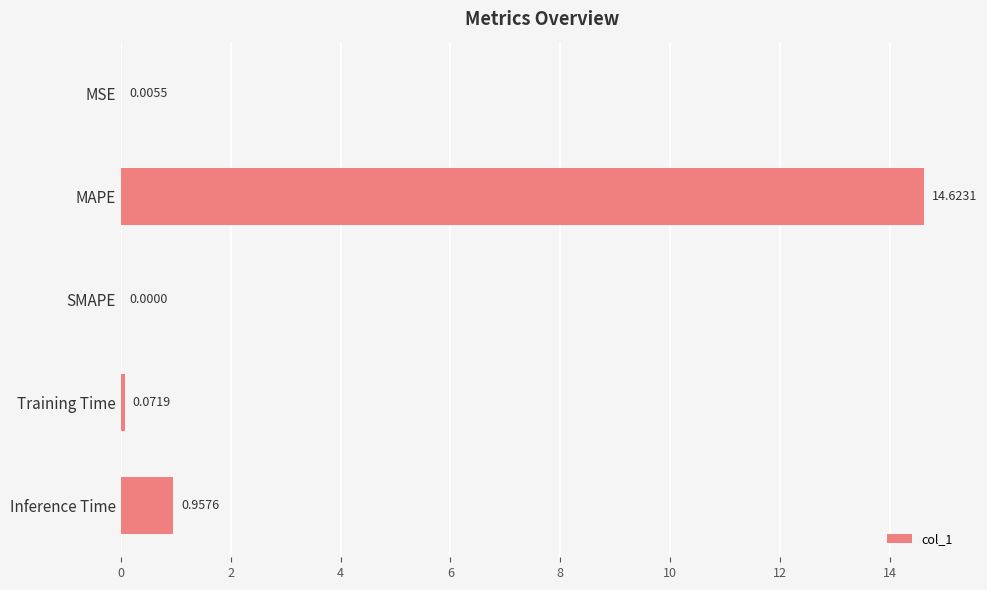

What is the sum of all values?

15.7